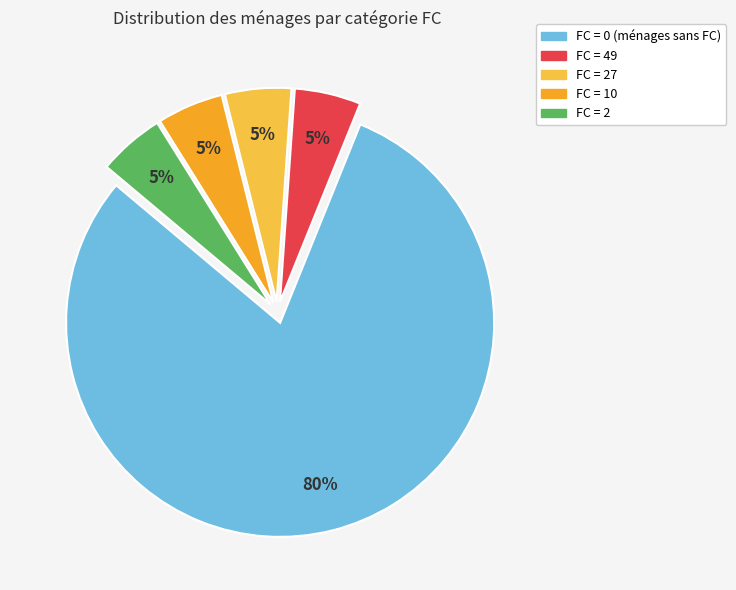

To the nearest percent, what is the average slice percentage?

20%